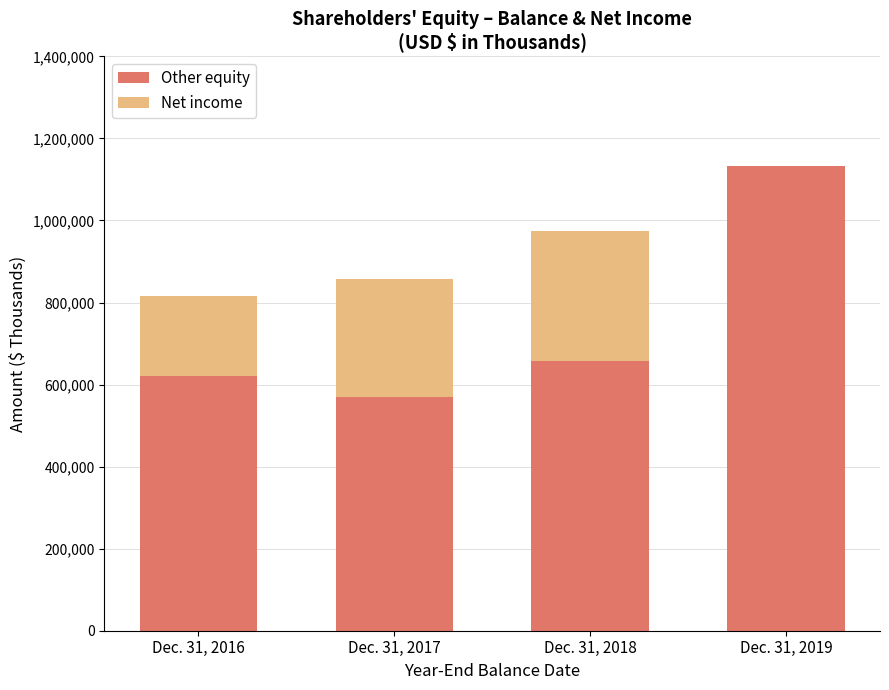

At which category is the sum across all series the highest?

Dec. 31, 2019